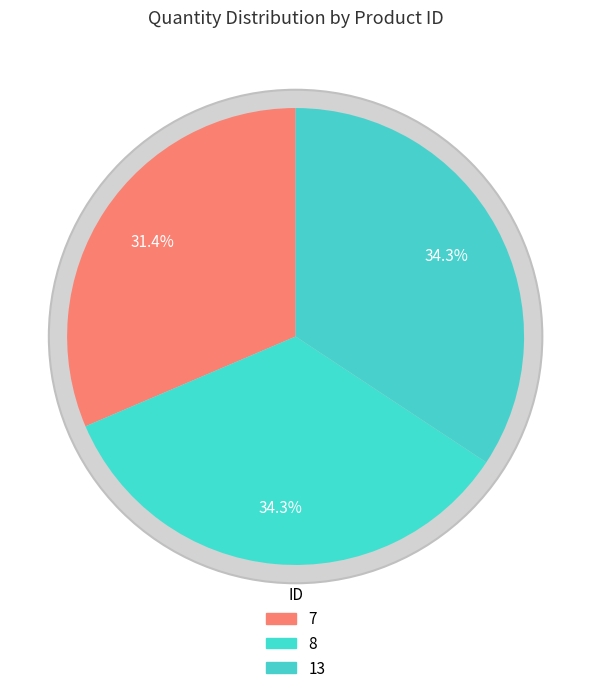

Rank the categories by value from lowest to highest.

7, 8, 13